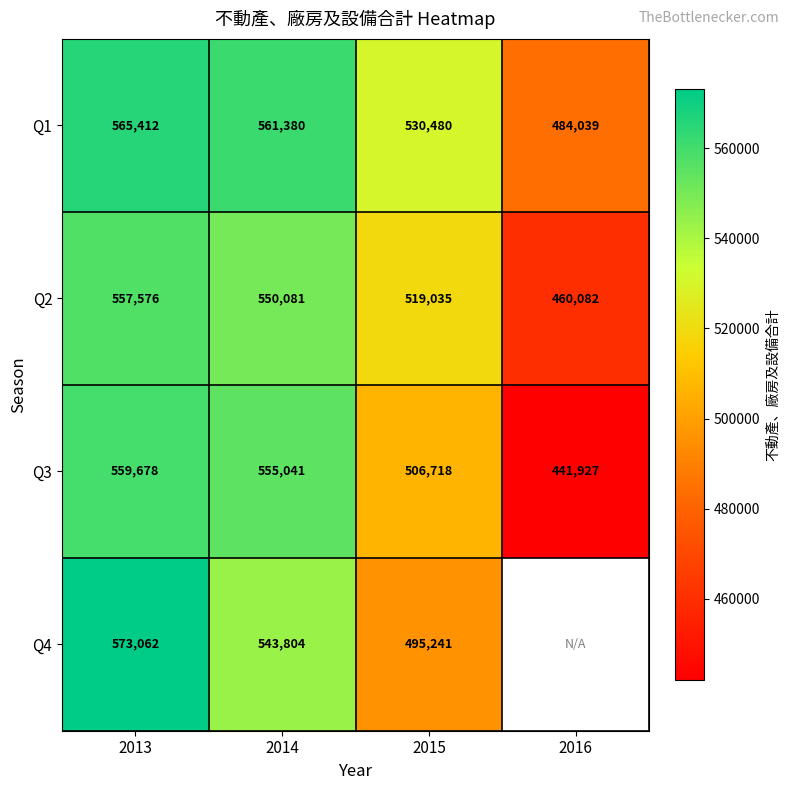

Where is Q2 nearest to the value 508829?

2015